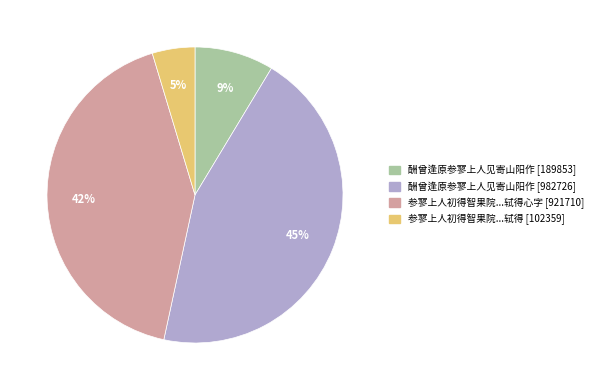

Is there any slice that represents more than half of the pie?

No